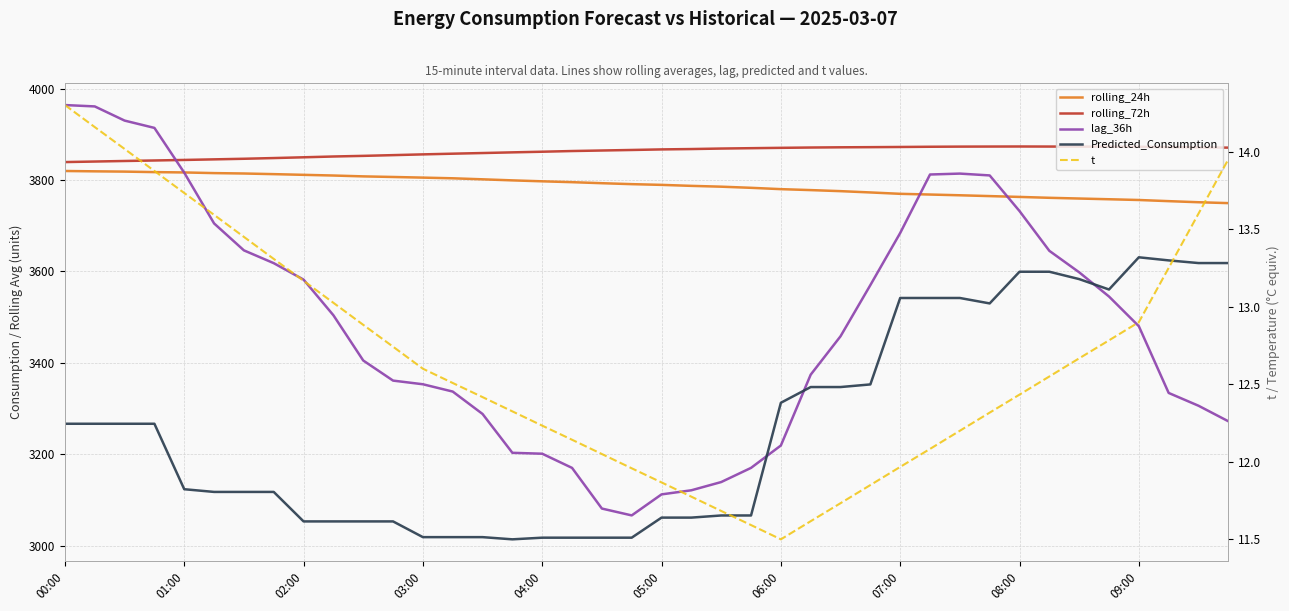

At which category does Predicted_Consumption reach its first local valley?

15